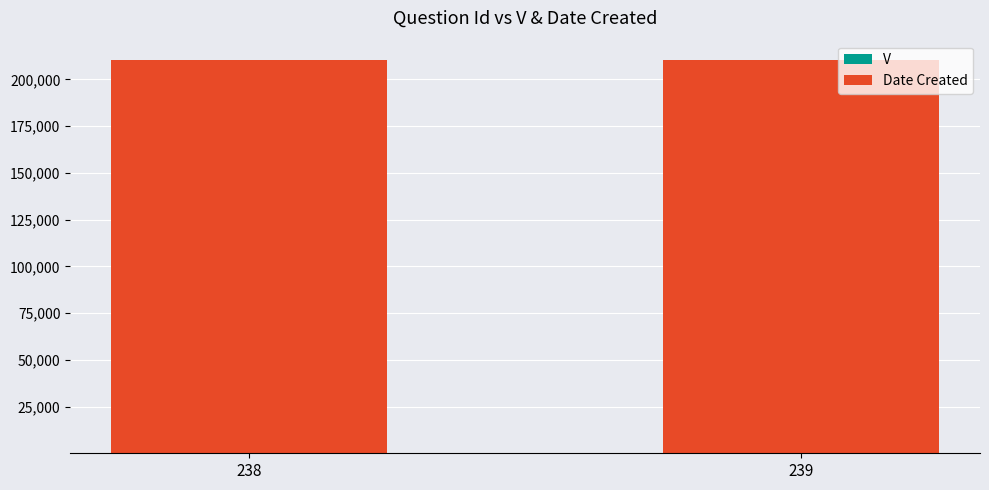

Are the bars grouped side by side (vs. stacked)?

No